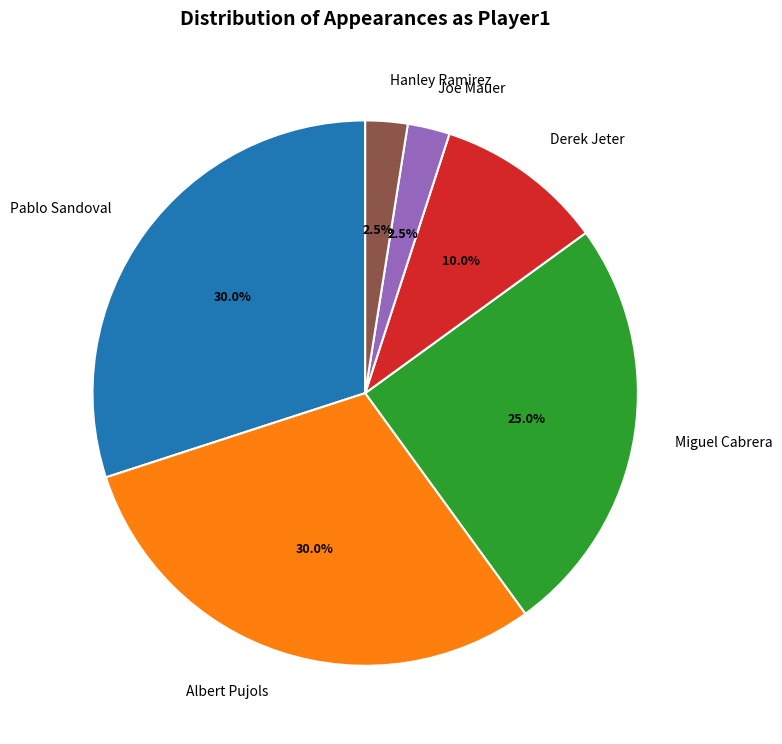

To the nearest percent, what portion does Albert Pujols represent?

30%